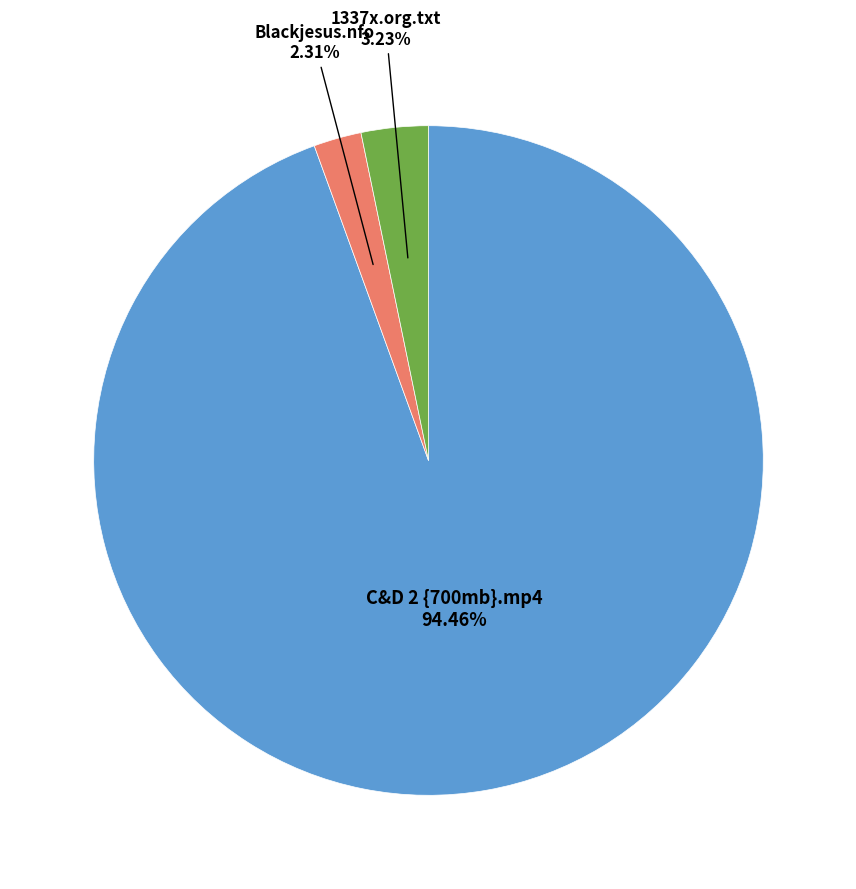

Is there a majority slice in this chart?

Yes